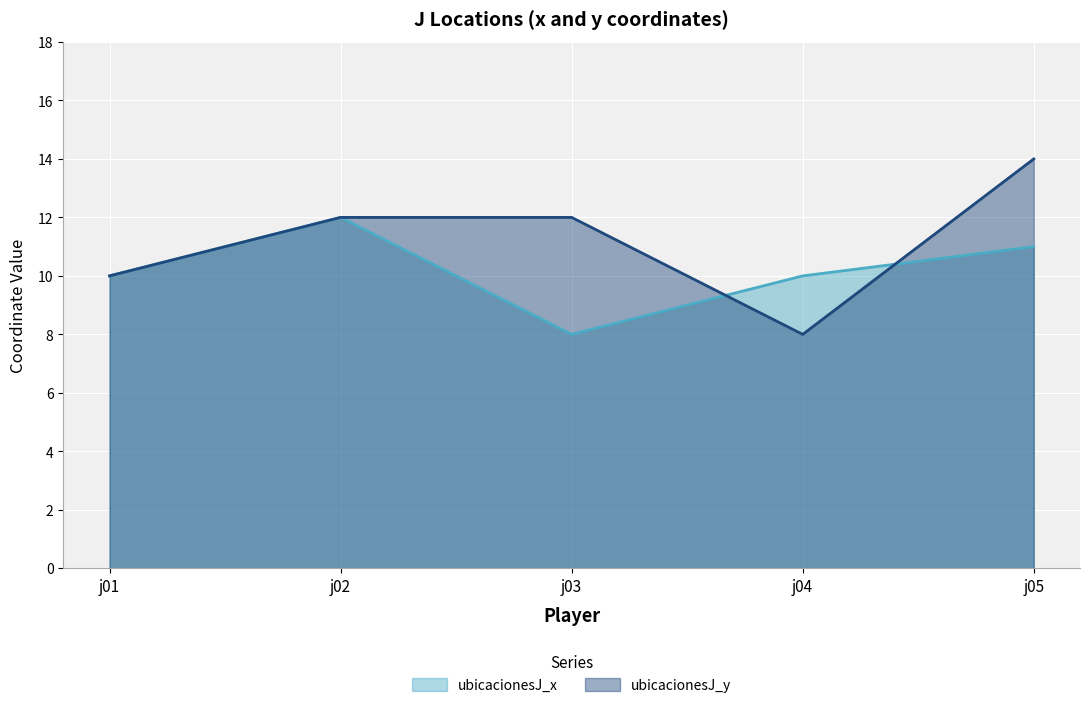

Reading right to left, transcribe all the data shown in this chart.

ubicacionesJ_x: j05=11	j04=10	j03=8	j02=12	j01=10
ubicacionesJ_y: j05=14	j04=8	j03=12	j02=12	j01=10